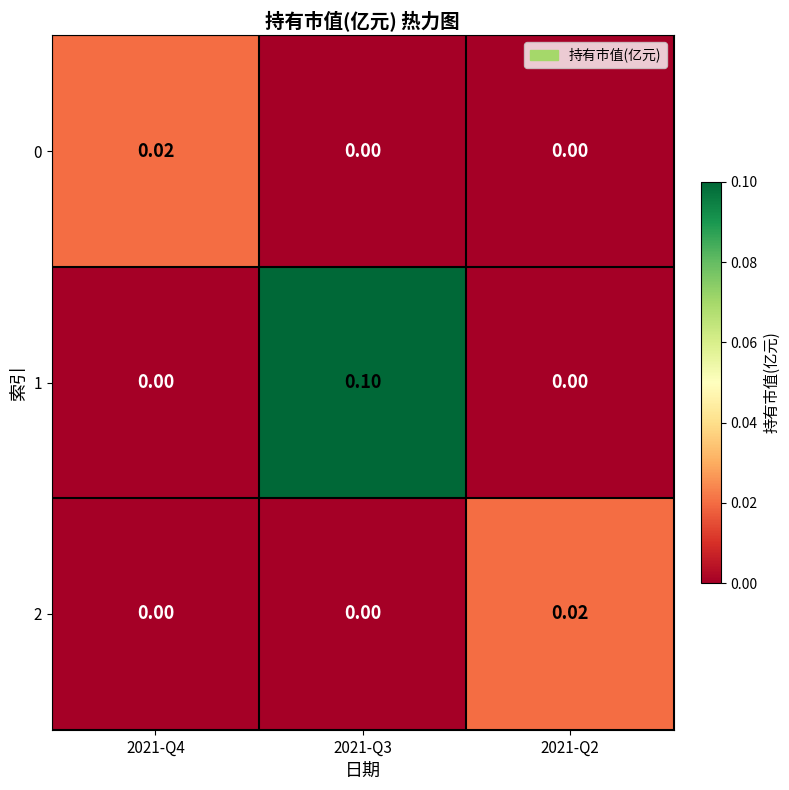

Count the number of data series in this chart.

3